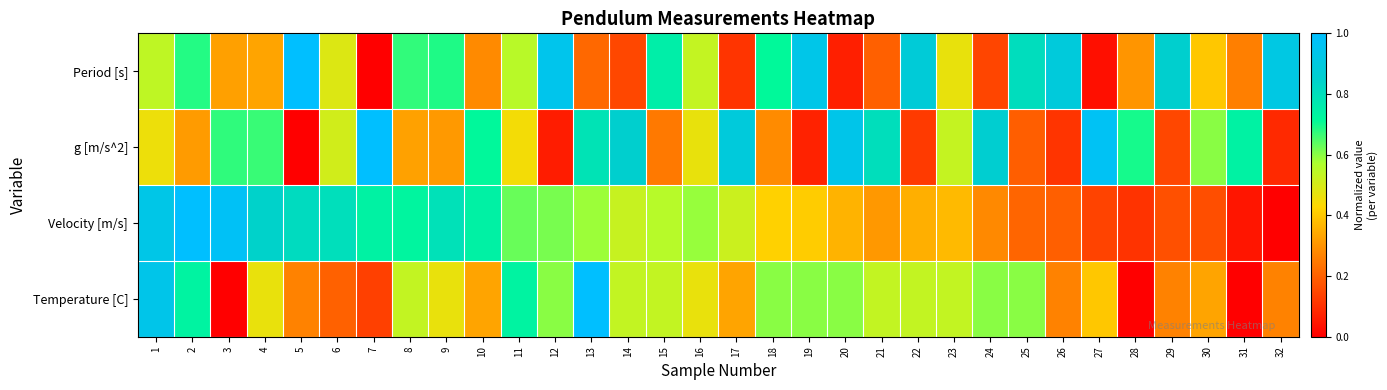

At 24, list the series in order from smallest to largest.

Period [s], Velocity [m/s], Temperature [C], g [m/s^2]